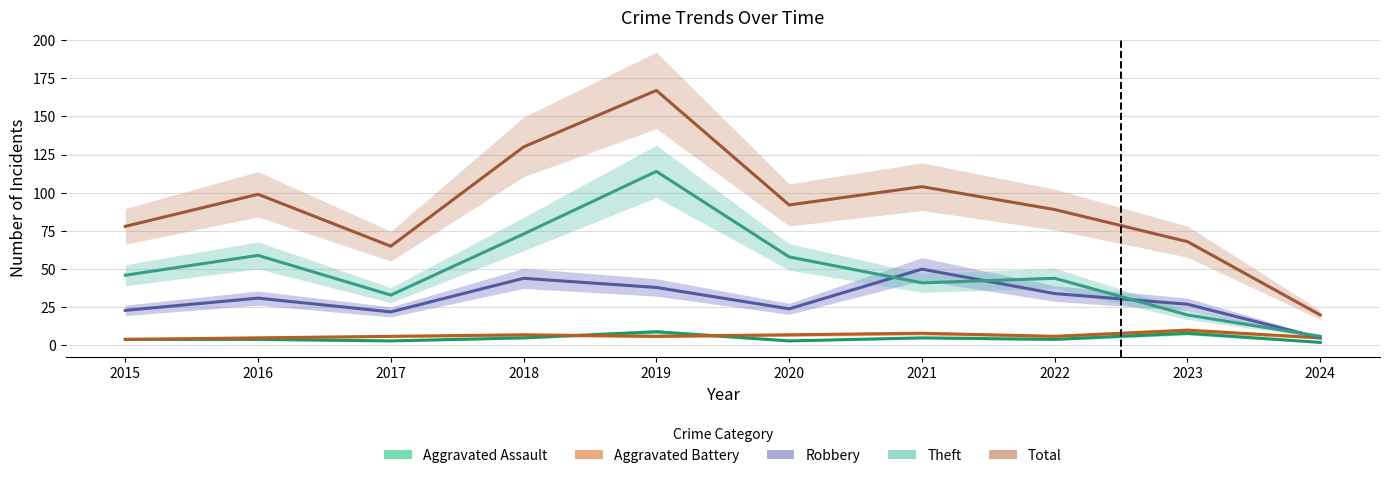

Is it true that Robbery equals 64 at 2018?

False